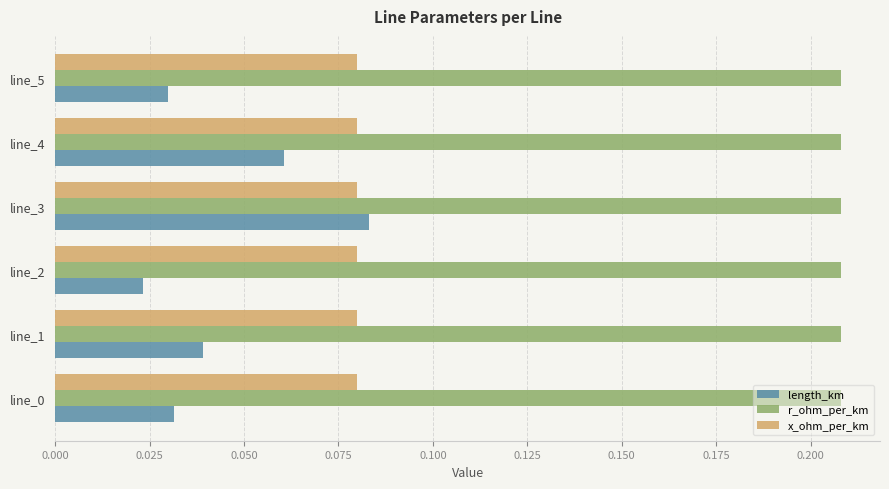

At which label is length_km closest to 0?

line_2